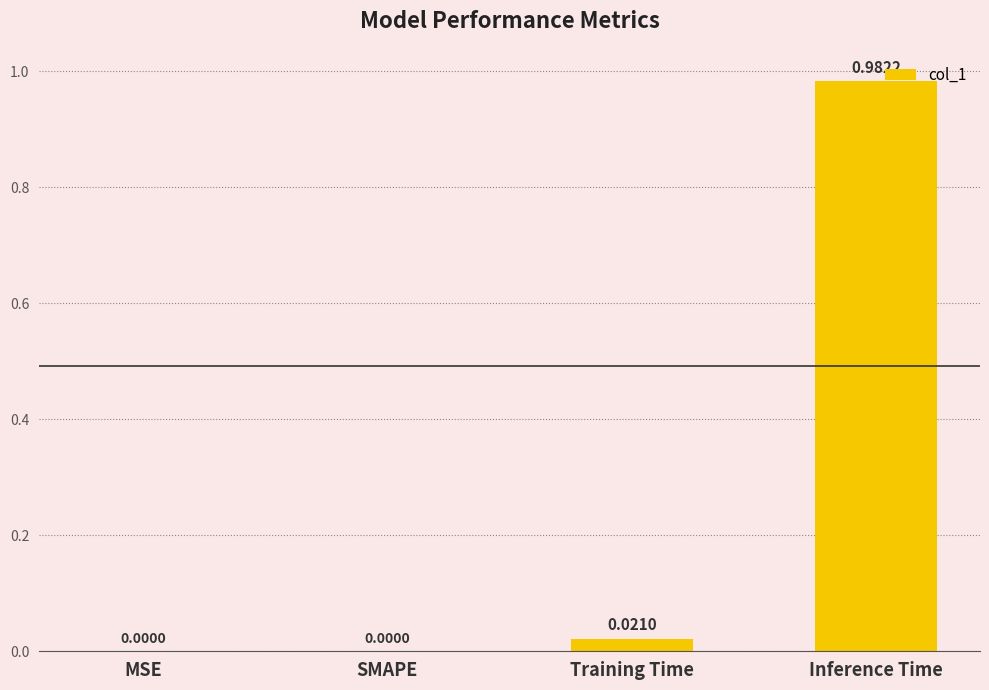

Between MSE and Inference Time, which is larger?

Inference Time